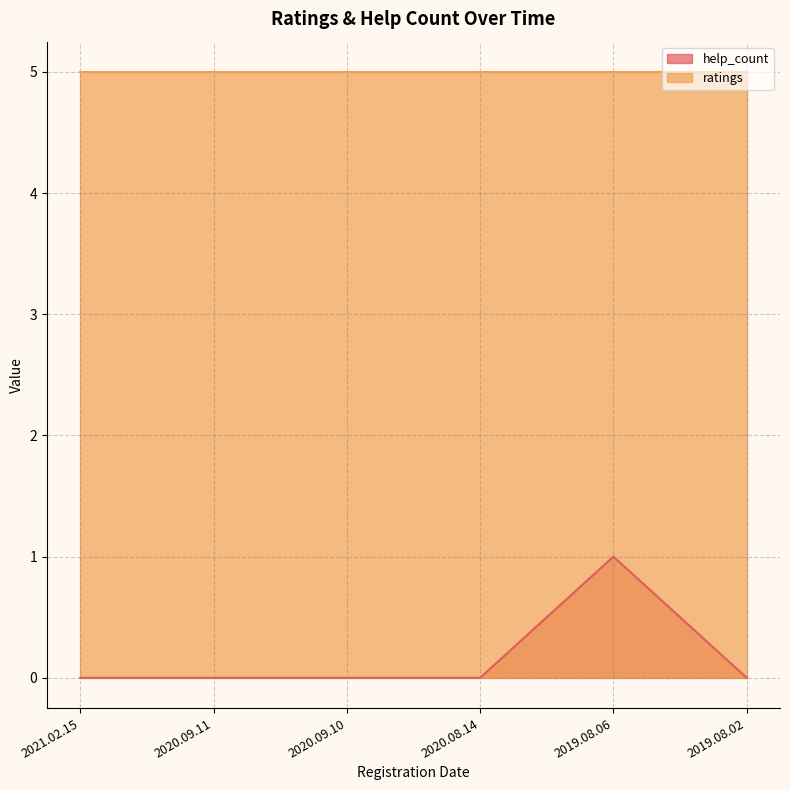

List the labels in order of value, smallest first.

2021.02.15, 2020.09.11, 2020.09.10, 2020.08.14, 2019.08.02, 2019.08.06